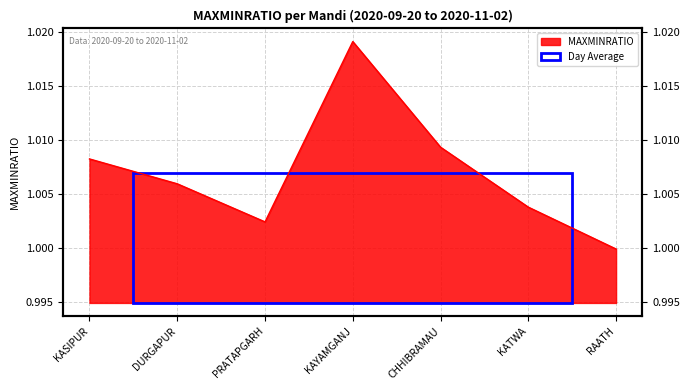

What is the value of the 1st point from the left?

1.0